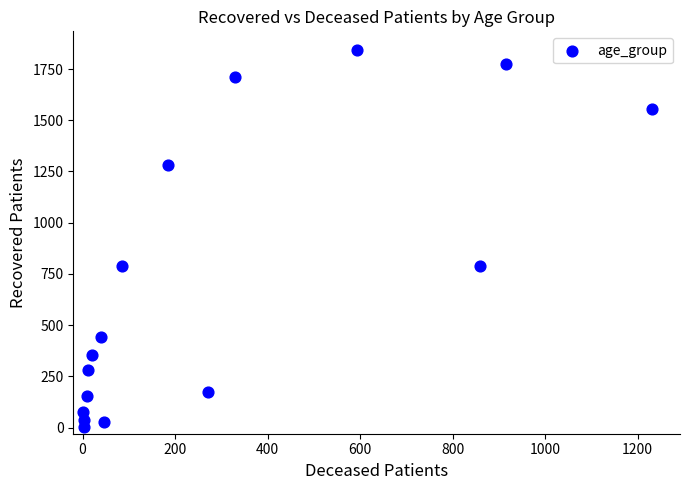

What is the range of X values (max minus min)?

1230